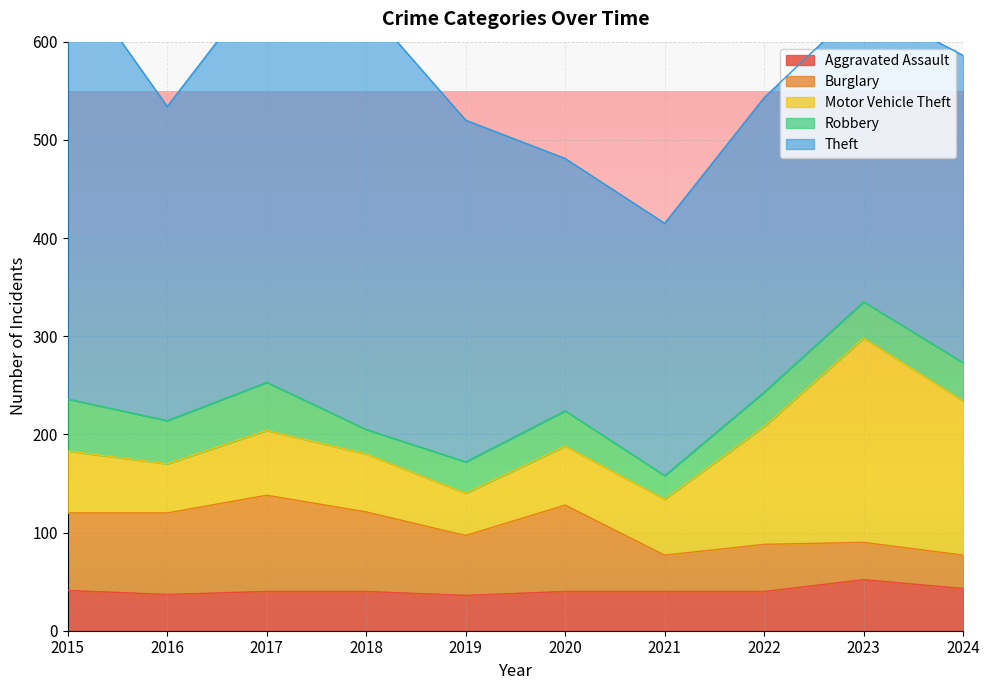

Reading left to right, list all the values displayed in this chart.

Aggravated Assault: 2015=41	2016=37	2017=40	2018=40	2019=36	2020=40	2021=40	2022=40	2023=52	2024=43
Burglary: 2015=79	2016=83	2017=98	2018=81	2019=61	2020=88	2021=37	2022=48	2023=38	2024=34
Motor Vehicle Theft: 2015=63	2016=50	2017=66	2018=59	2019=43	2020=60	2021=57	2022=120	2023=208	2024=157
Robbery: 2015=53	2016=44	2017=49	2018=25	2019=32	2020=36	2021=24	2022=35	2023=37	2024=39
Theft: 2015=441	2016=320	2017=413	2018=431	2019=348	2020=257	2021=257	2022=300	2023=304	2024=313